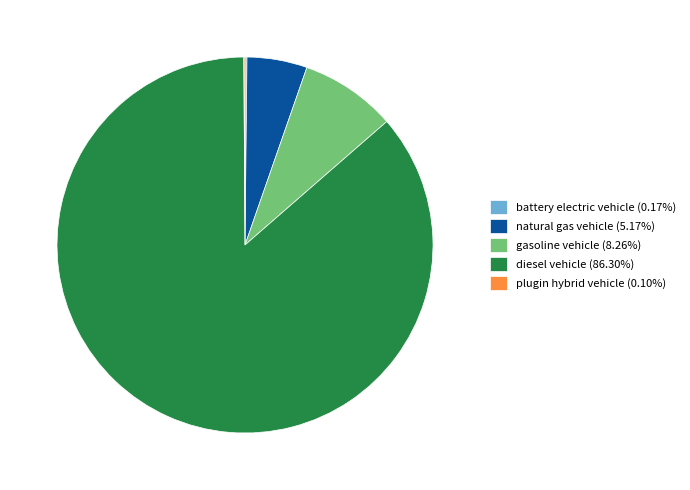

Combined, do natural gas vehicle (5.17%) and diesel vehicle (86.30%) account for over 50%?

Yes